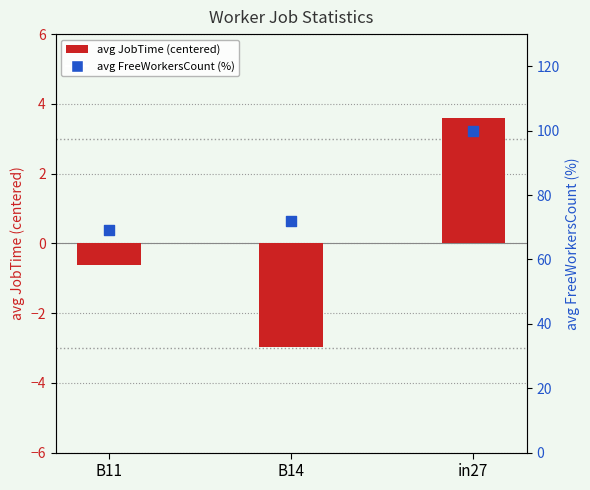

Which series has the largest total across all categories?

avg FreeWorkersCount (%)